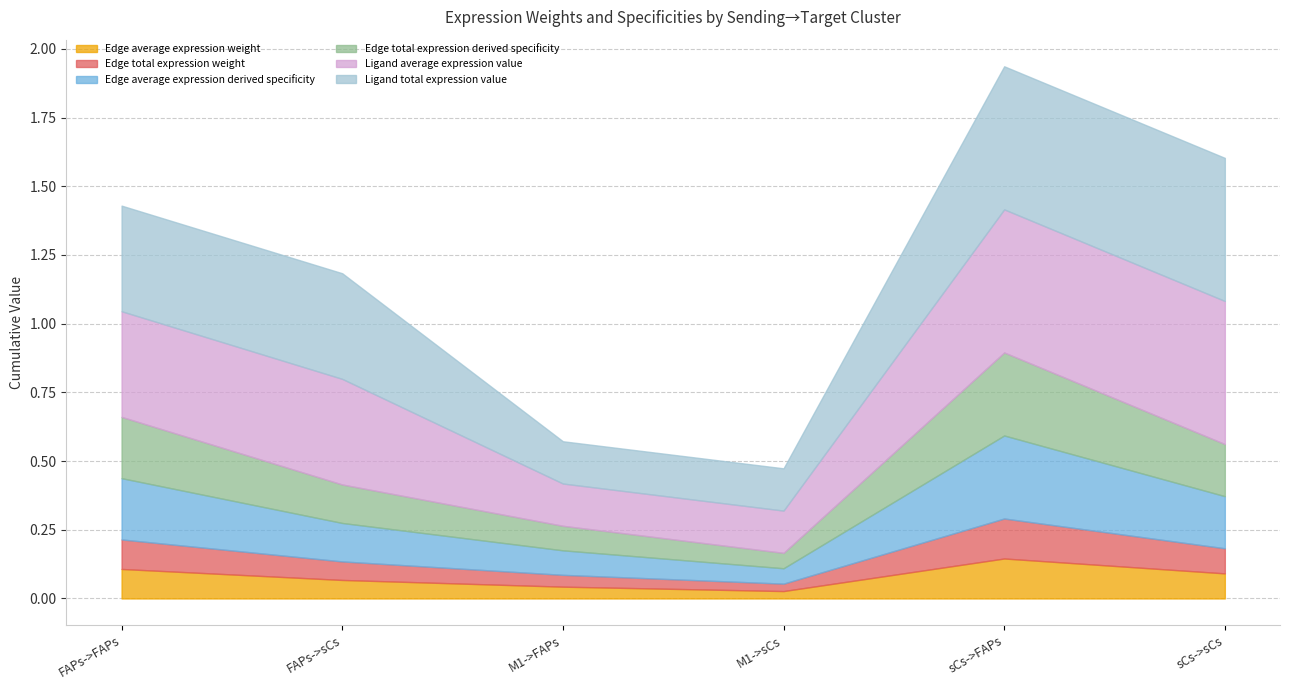

What is the spread (max minus min) of values at sCs->FAPs?

0.4